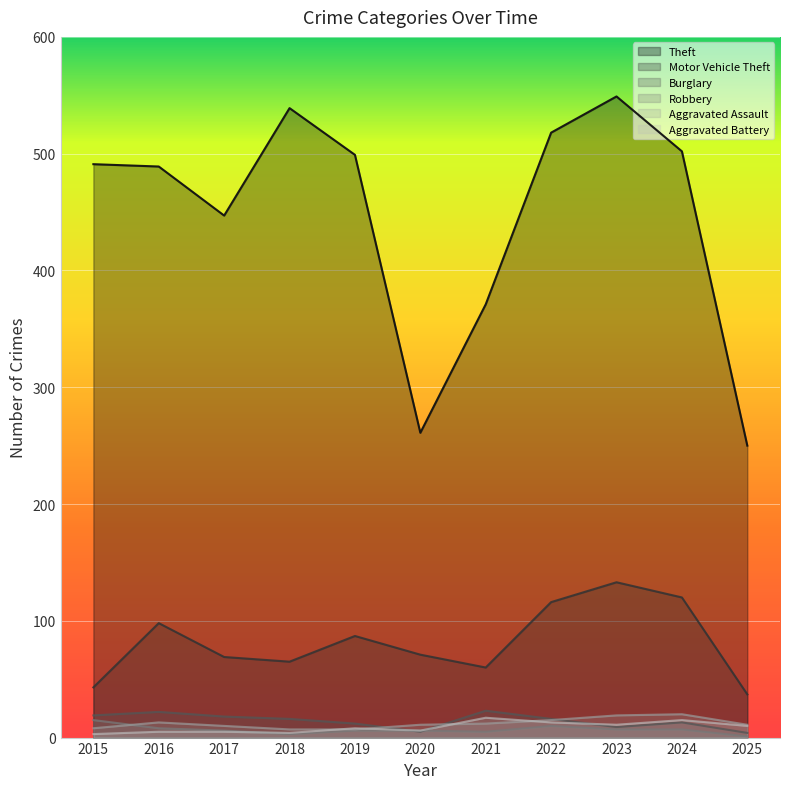

Reading left to right, what are all the values shown in this chart?

Theft: 491	489	447	539	499	261	371	518	549	502	250
Motor Vehicle Theft: 43	98	69	65	87	71	60	116	133	120	37
Burglary: 19	22	18	16	12	5	23	16	9	13	4
Robbery: 15	8	6	3	6	6	5	10	7	7	1
Aggravated Assault: 8	13	10	7	7	11	12	15	19	20	11
Aggravated Battery: 3	5	5	4	8	6	17	13	11	15	10